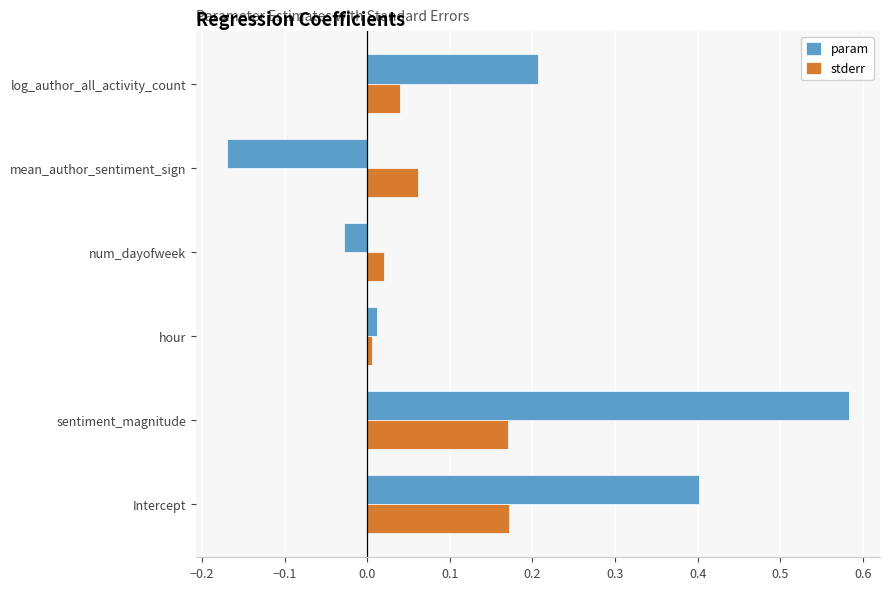

The param series shows -0.3 at mean_author_sentiment_sign. True or false?

False